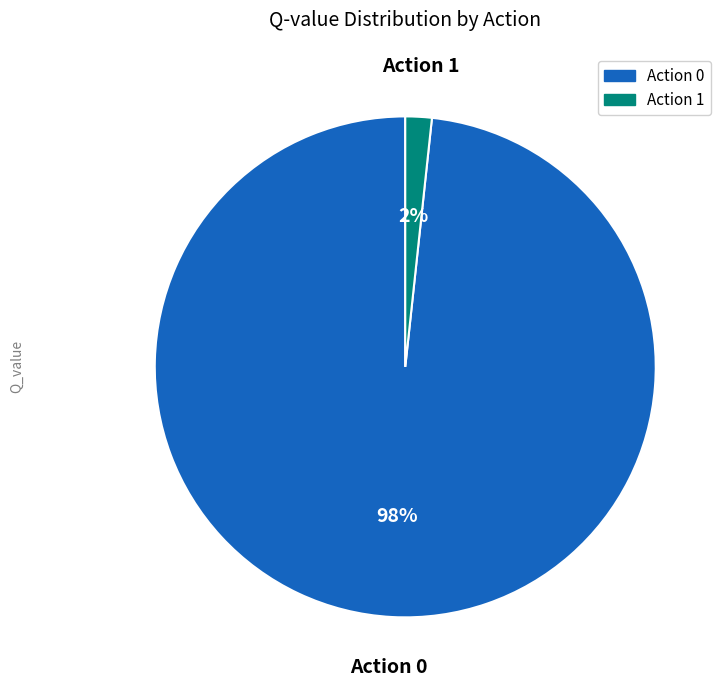

To the nearest percent, what is the average slice percentage?

50%